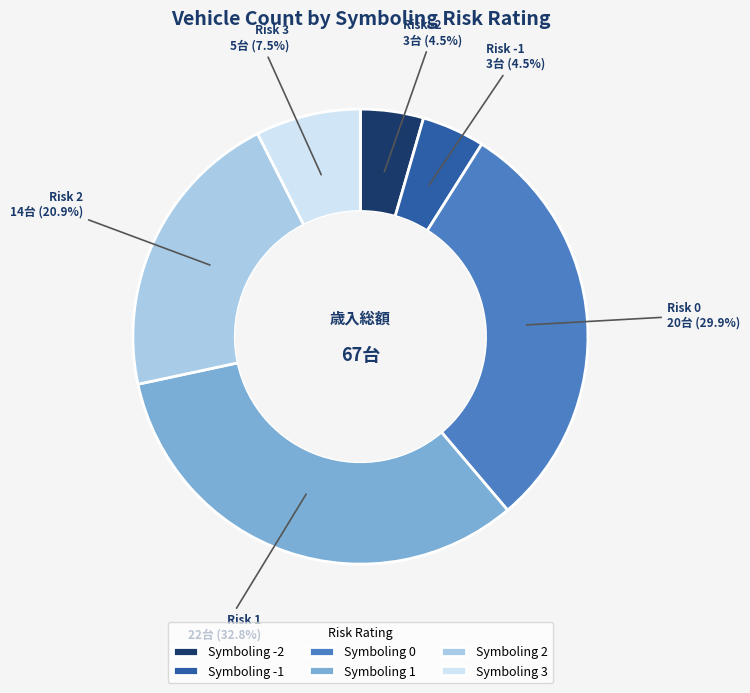

Is there a majority slice in this chart?

No